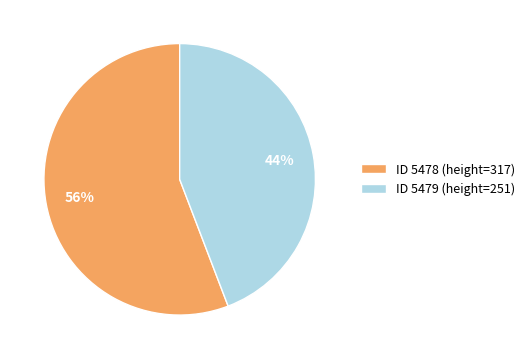

What is the majority slice?

ID 5478 (height=317)